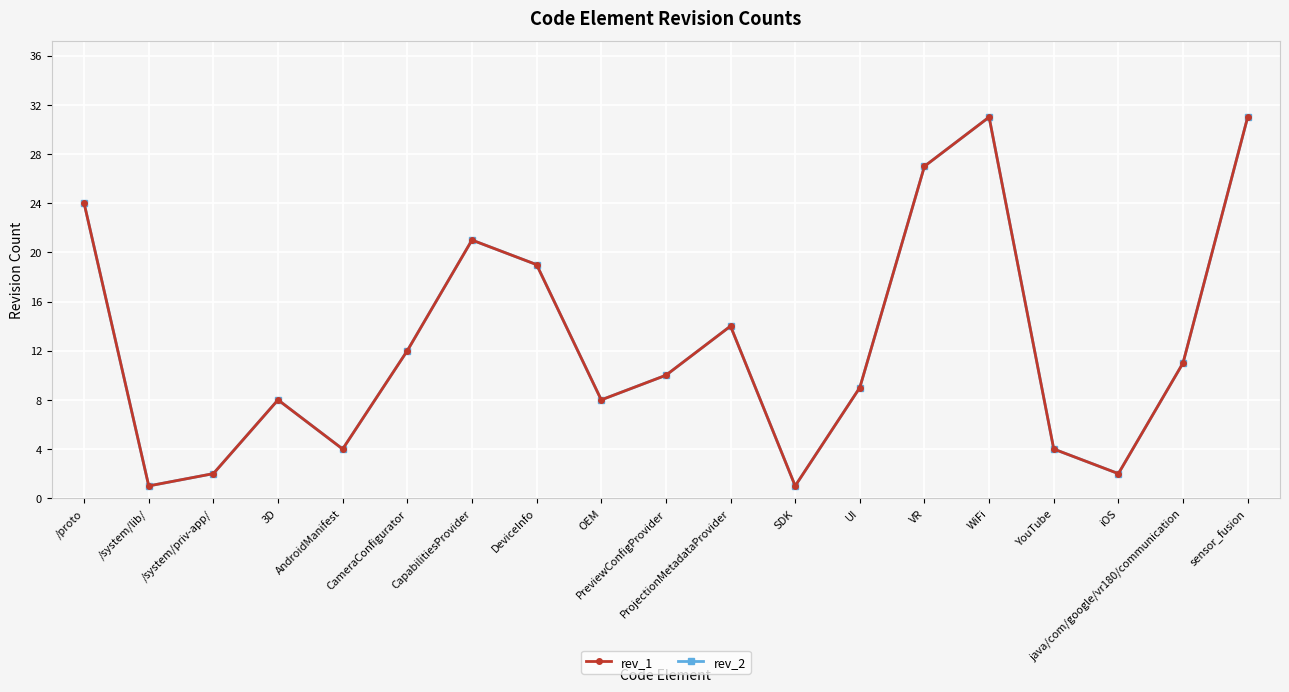

Is this an area chart (filled region under the line)?

No